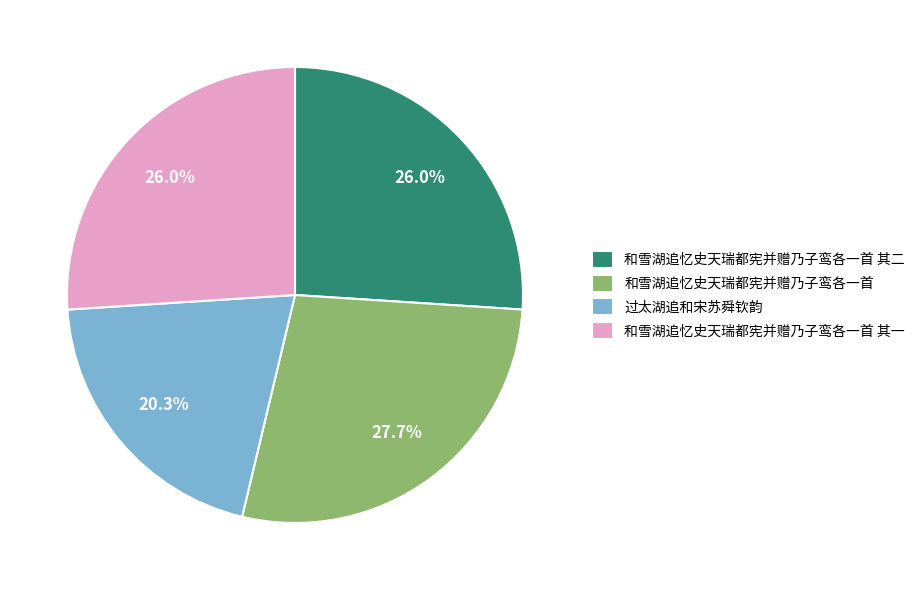

Combined, what portion of the pie is 和雪湖追忆史天瑞都宪并赠乃子鸾各一首 and 和雪湖追忆史天瑞都宪并赠乃子鸾各一首 其二?

53.7%